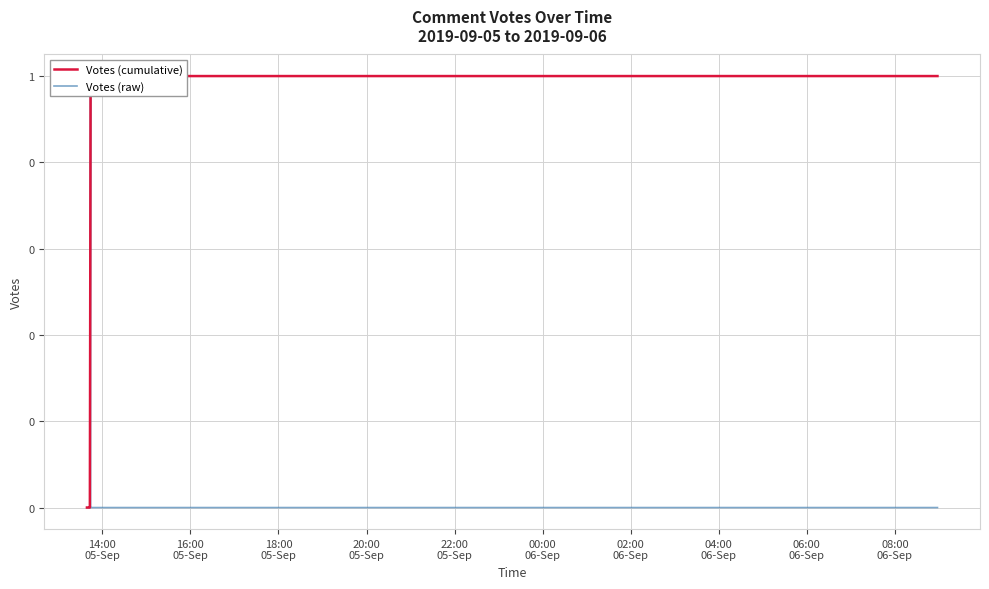

True or false: Votes (raw) and Votes (cumulative) cross at least once.

False